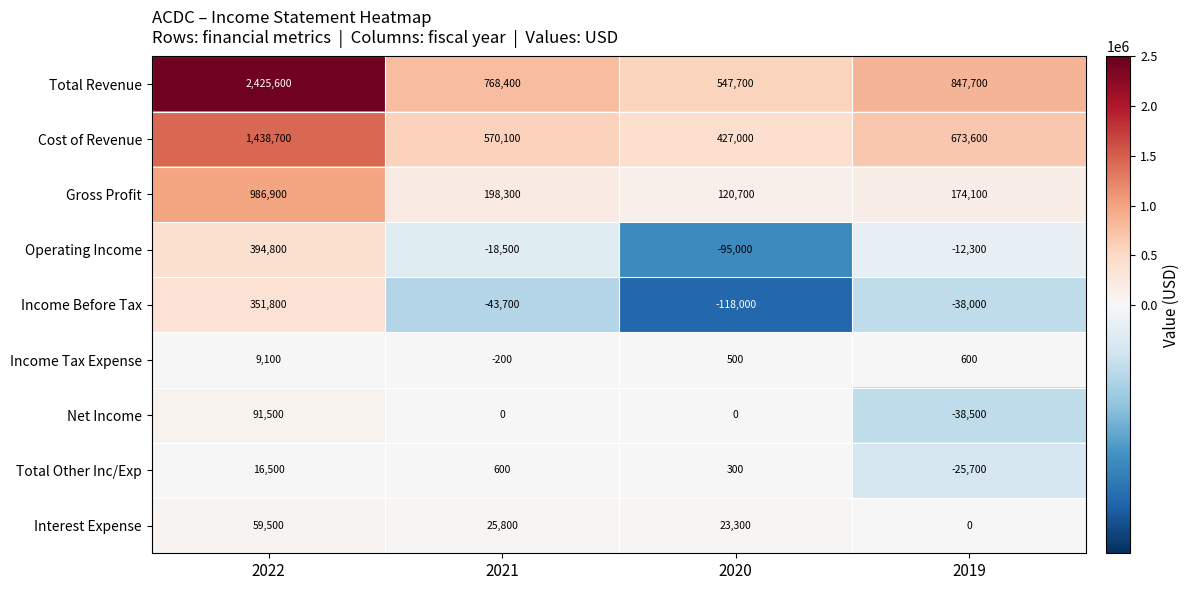

Which category has the highest value across all series?

2022